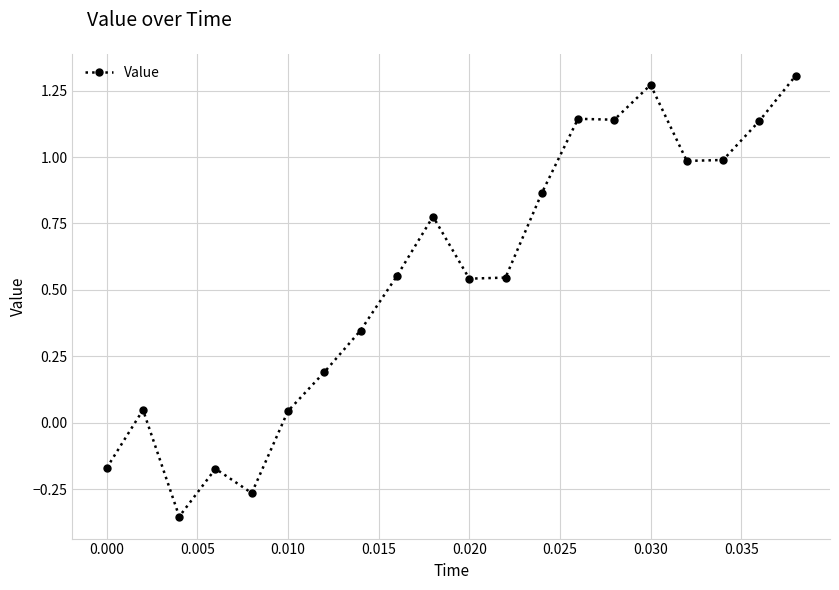

True or false: there are more than 2 points higher than both neighbors.

True